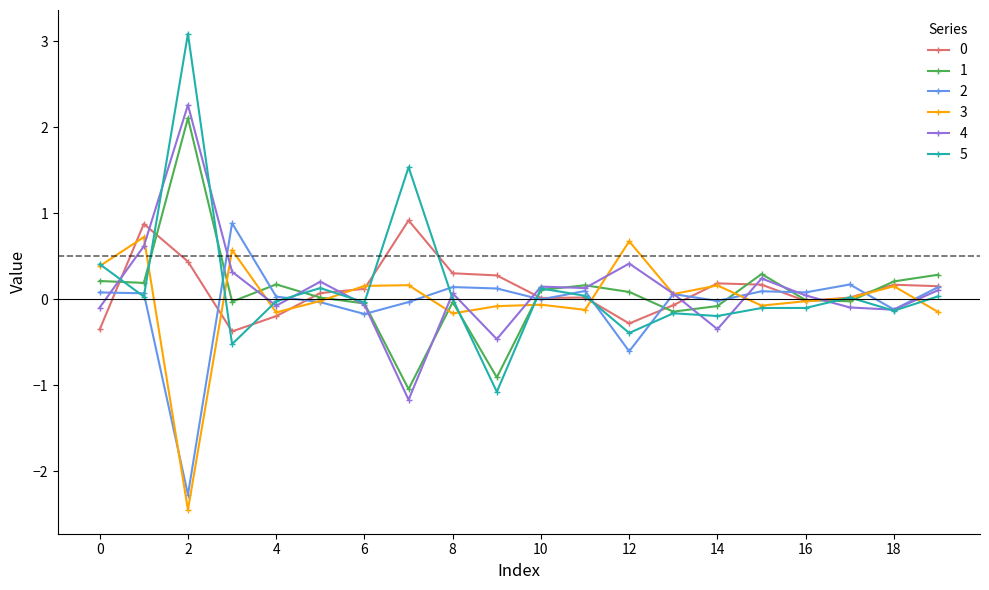

What is the value of the 4 point at the 2nd from the left?

0.6